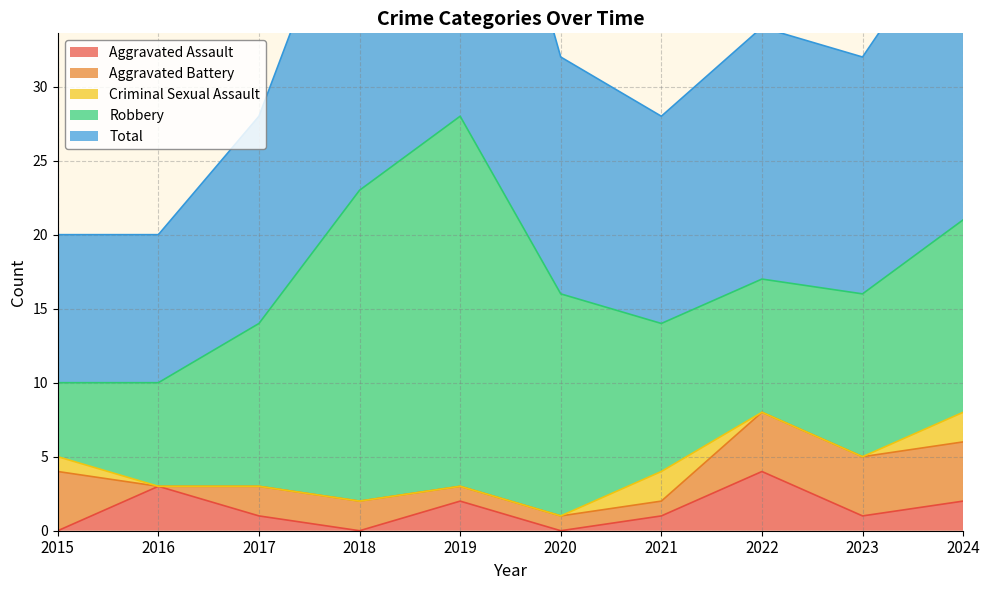

What is the difference between the Robbery values at 2018 and 2021?

11